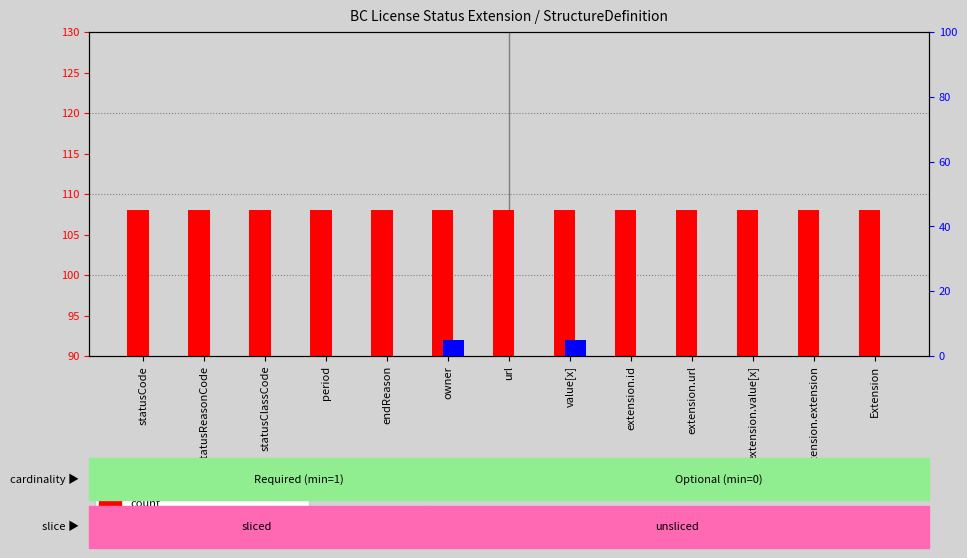

What is the sum of all percentile rank within the sample values?

10